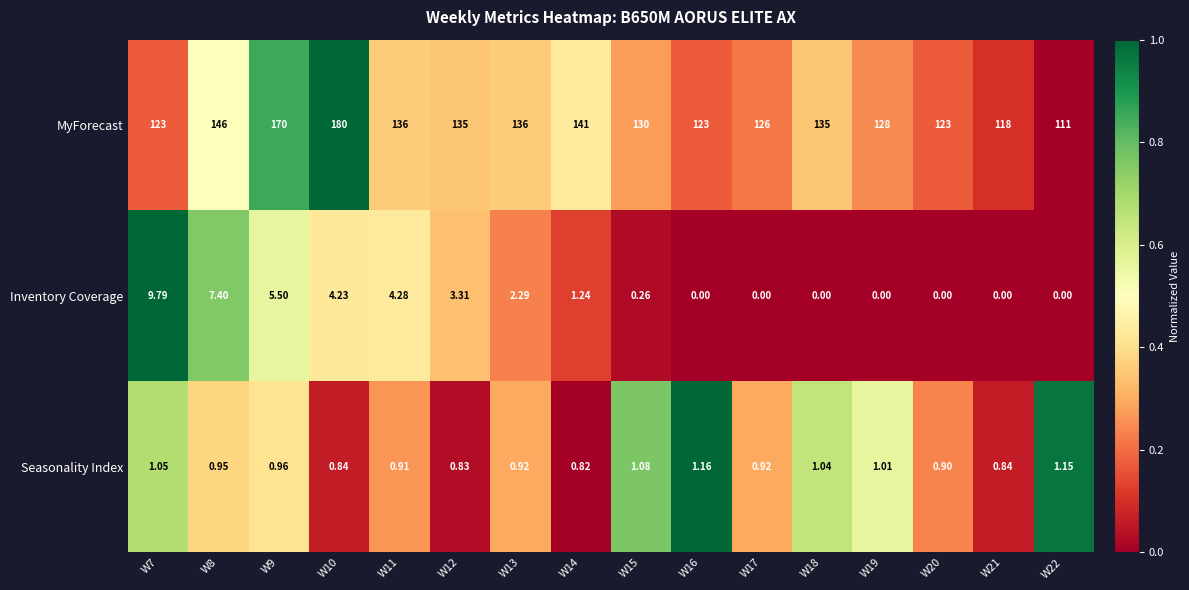

Between W17 and W18, which series saw the biggest shift?

MyForecast